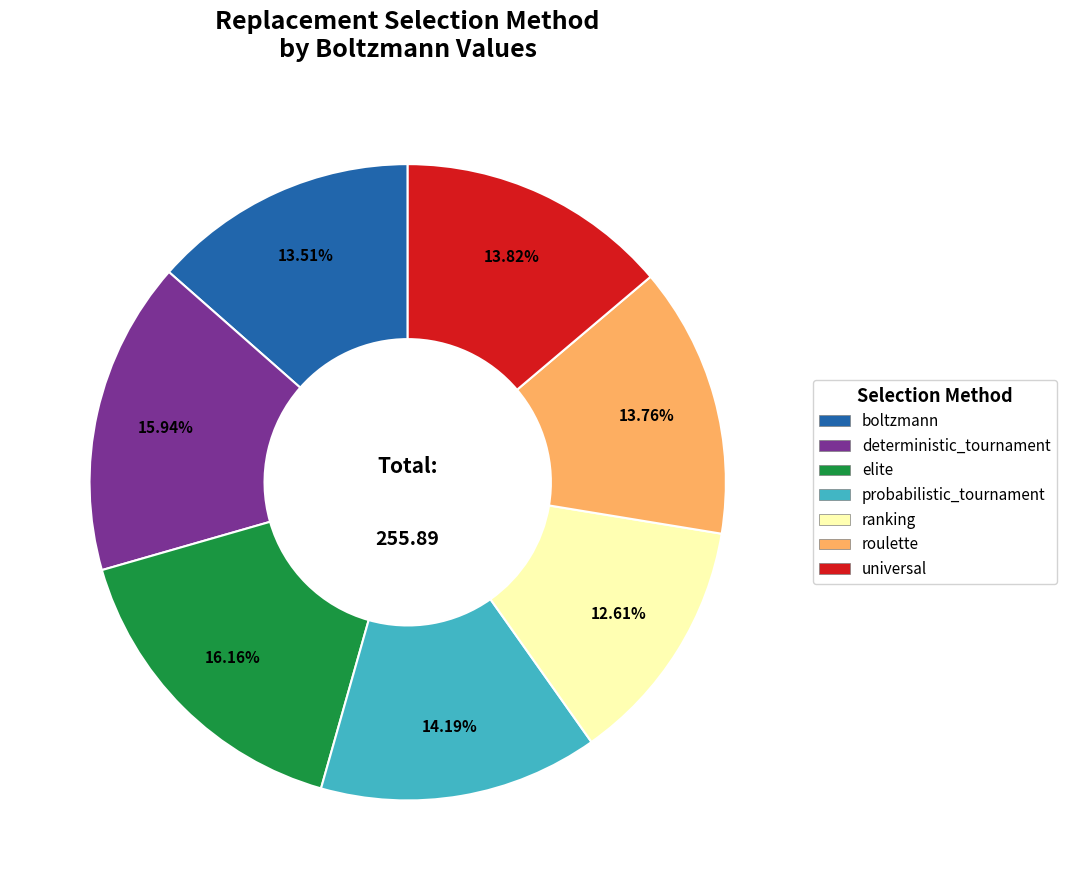

To the nearest percent, what is the average slice percentage?

14%